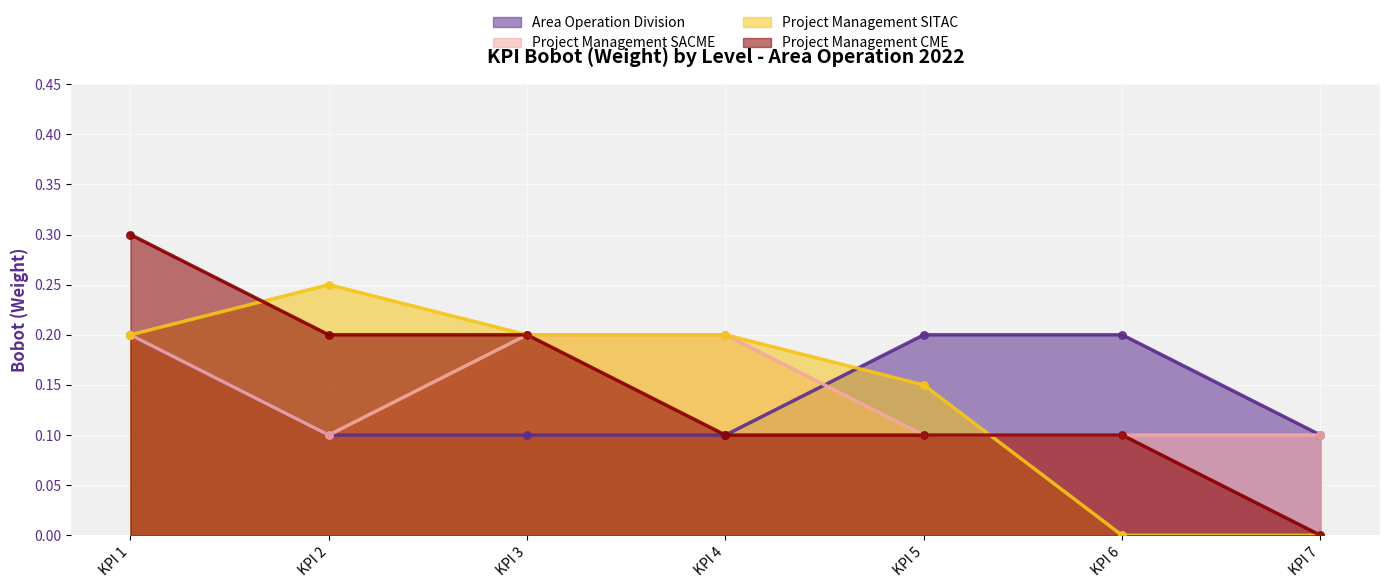

What is the total value across all series at KPI 6?

0.4